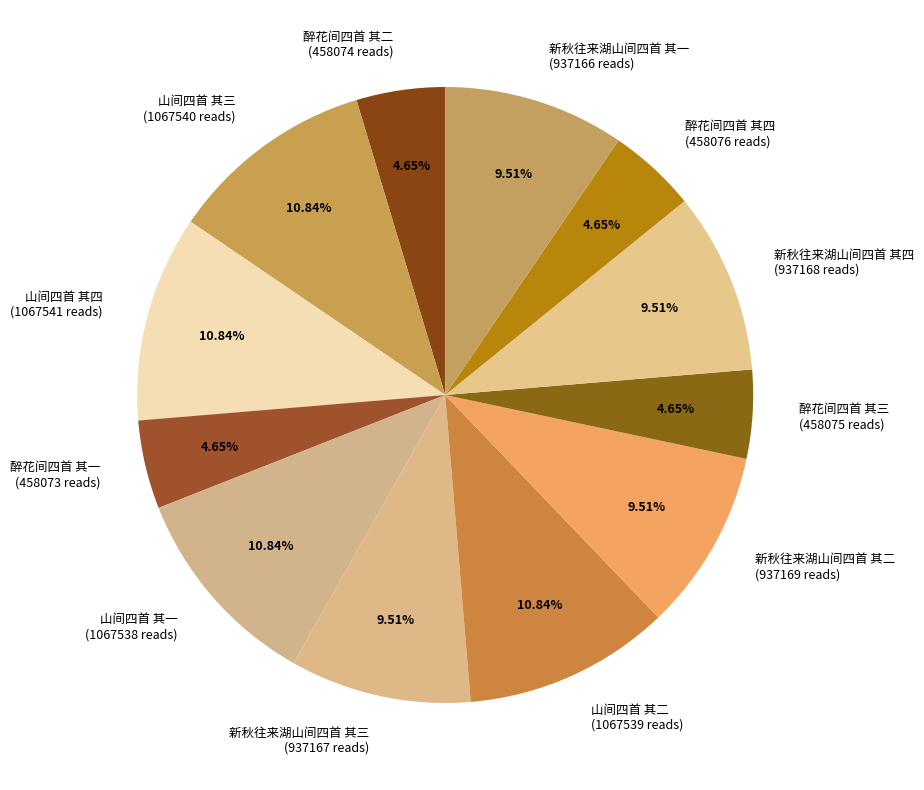

To the nearest percent, what portion does 山间四首 其三 represent?

11%